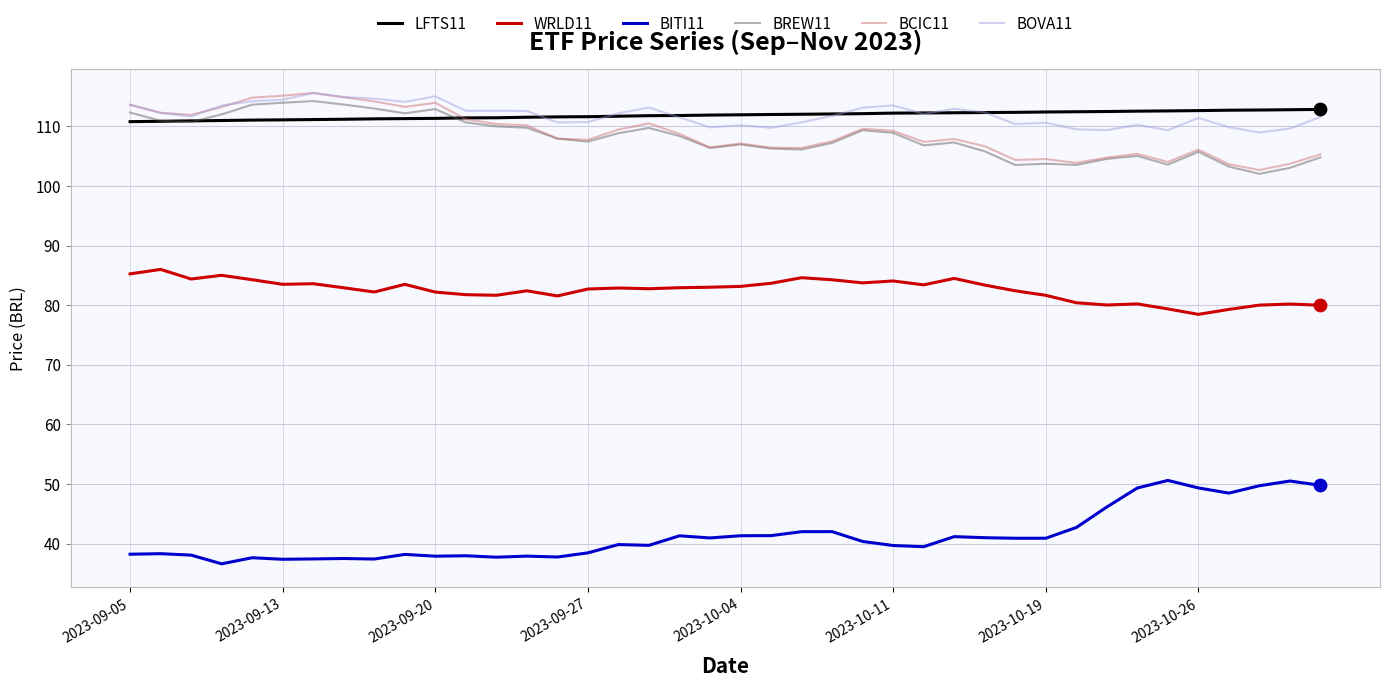

What are all the series names shown in the legend?

LFTS11, WRLD11, BITI11, BREW11, BCIC11, BOVA11